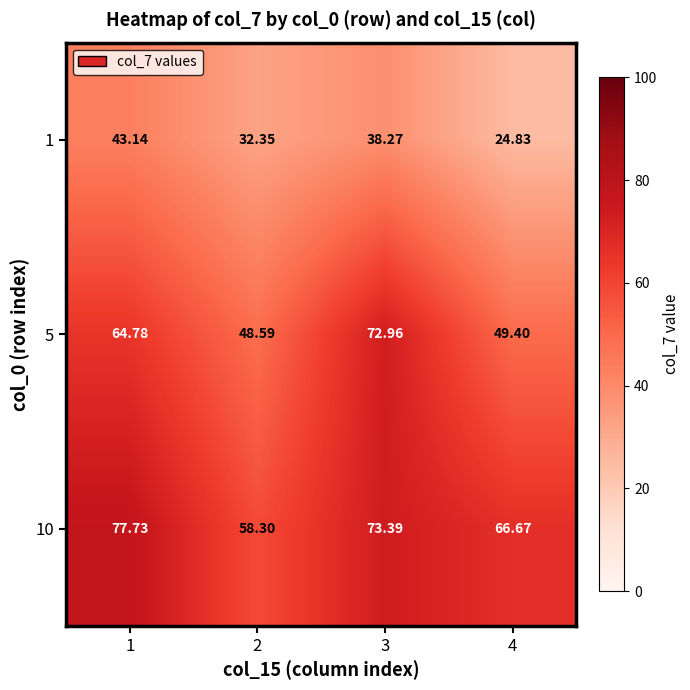

How many values in the 5 series are below 64?

2